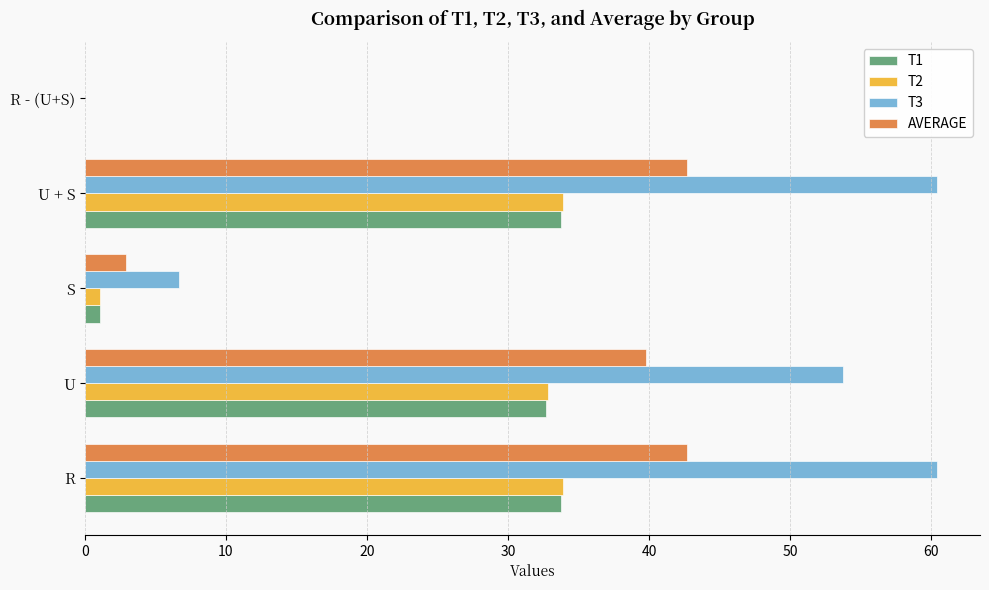

Which series has the largest total across all categories?

T3